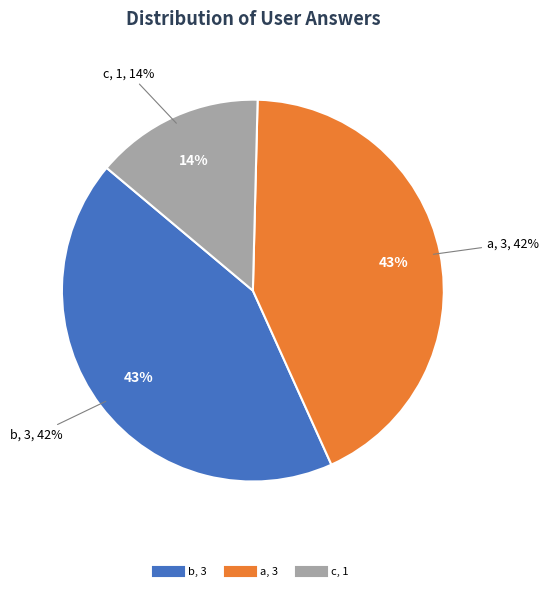

The a slice represents 51% of the pie. True or false?

False